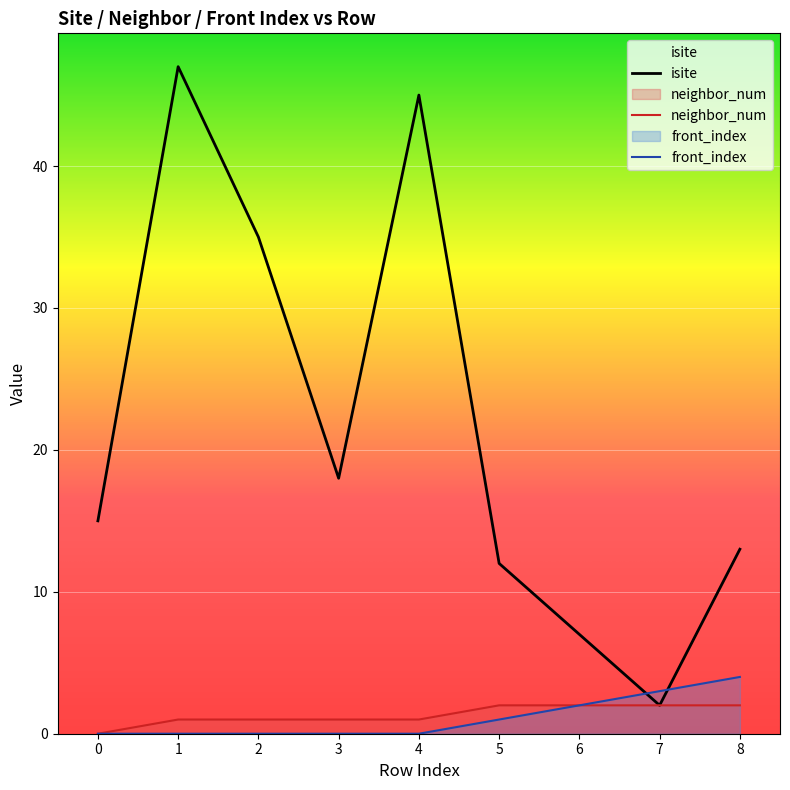

What is the difference between the second highest and minimum values in the front_index series?

3